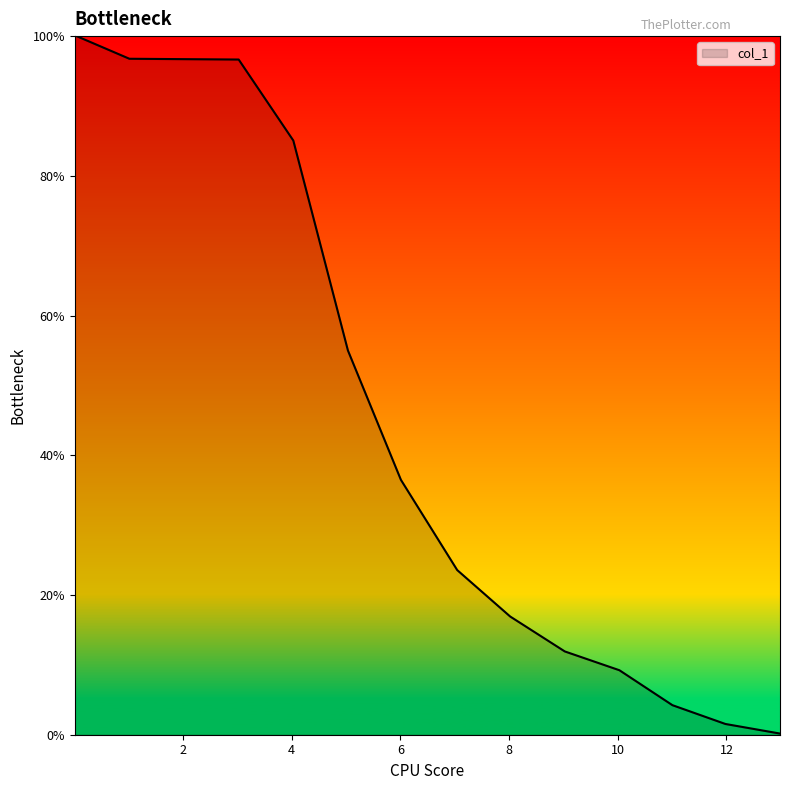

Does the chart display data point markers on the line(s)?

No